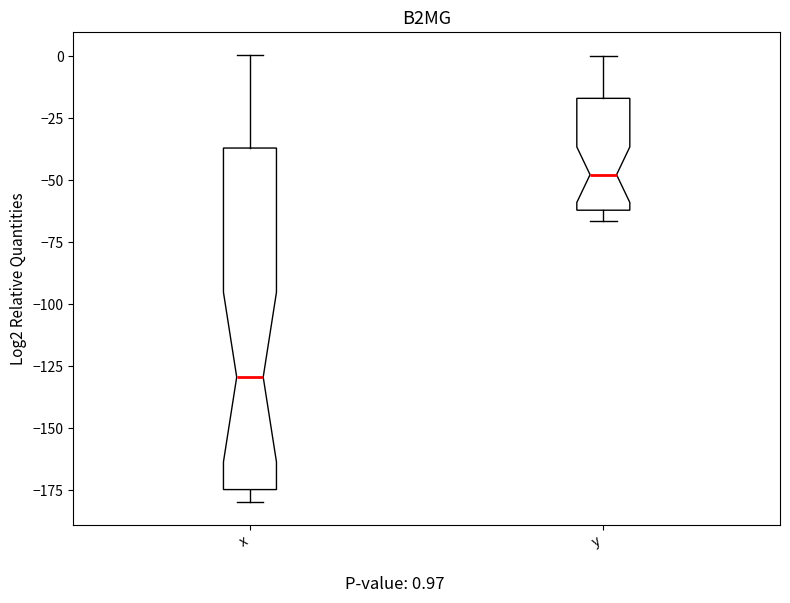

Reading left to right, transcribe this box plot: for each box, give where its median line is, the range the box spans, and where its two whiskers end, as read against the y-axis. The values are not printed on the chart, so give them approximately, as read against the axis.

x: median -130, box -175 to -35, whiskers -180 to 0
y: median -50, box -60 to -15, whiskers -65 to 0